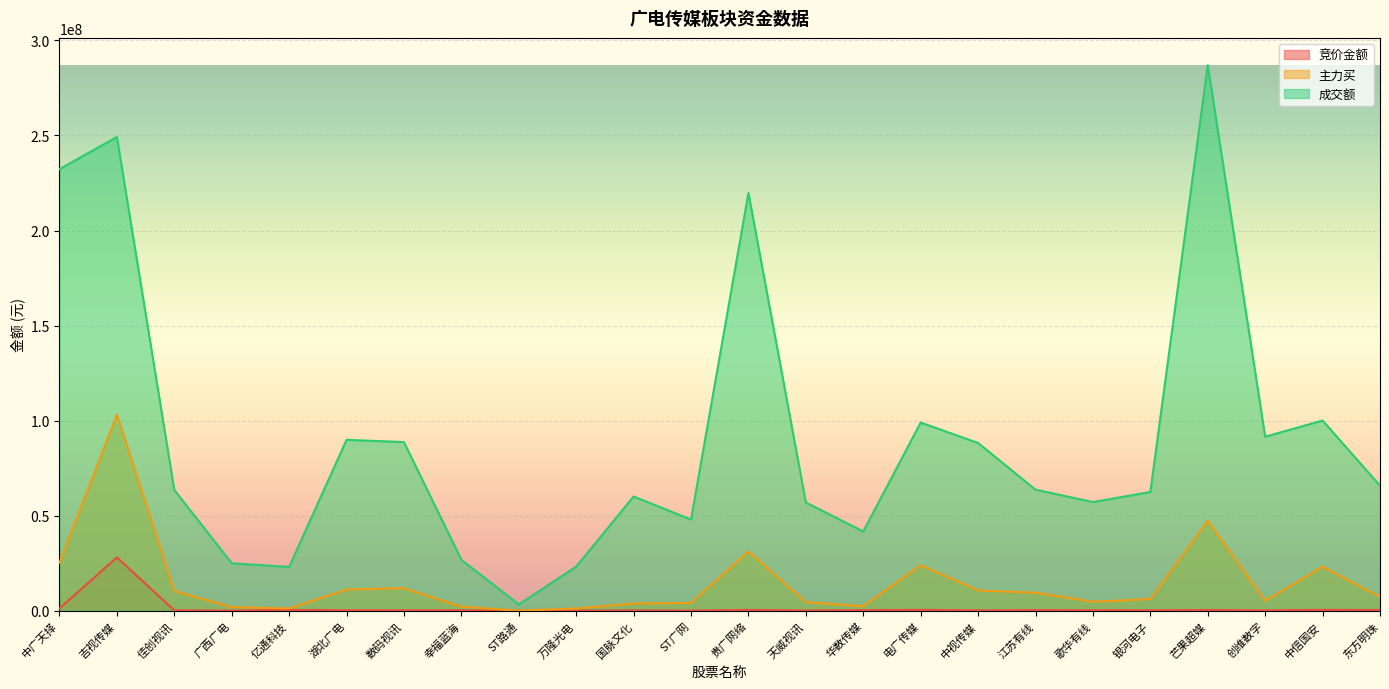

Which series has the widest spread of values?

成交额